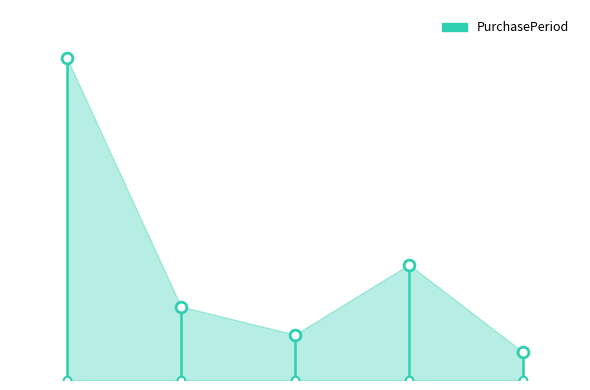

What is the change in value from 2017-09-21 to 2017-10-25?

-79